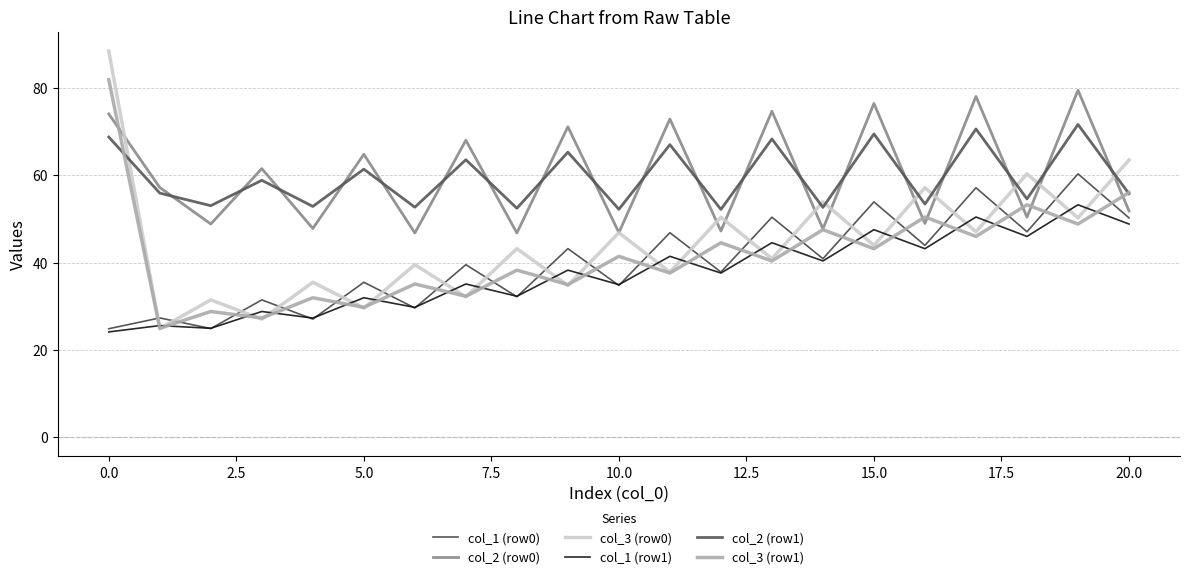

How many lines are shown in the chart?

6